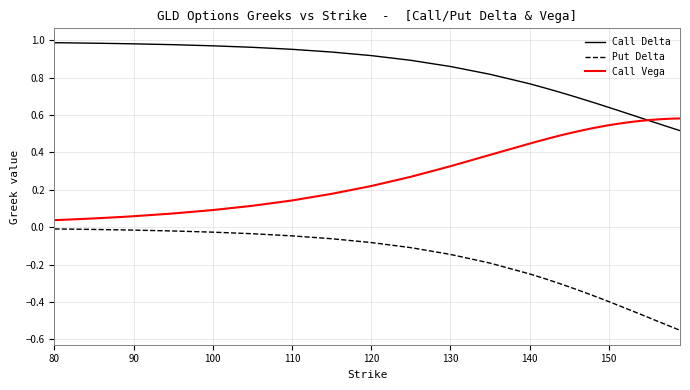

Which series has the largest total across all categories?

Call Delta